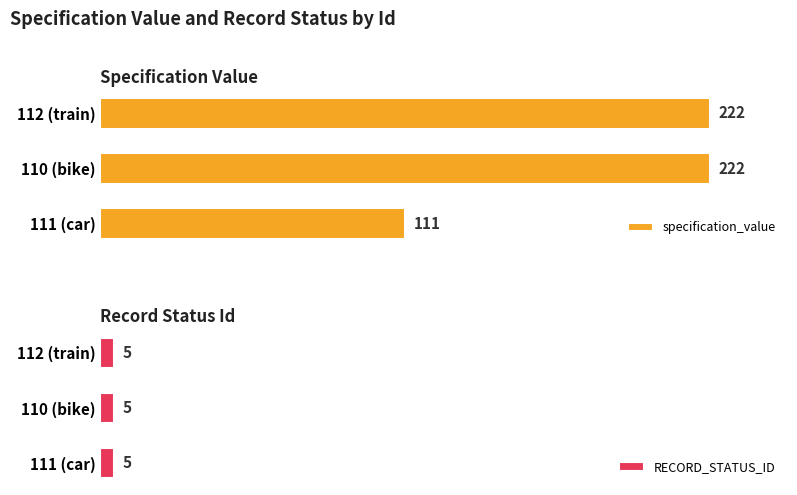

Where is specification_value nearest to the value 166?

111 (car)